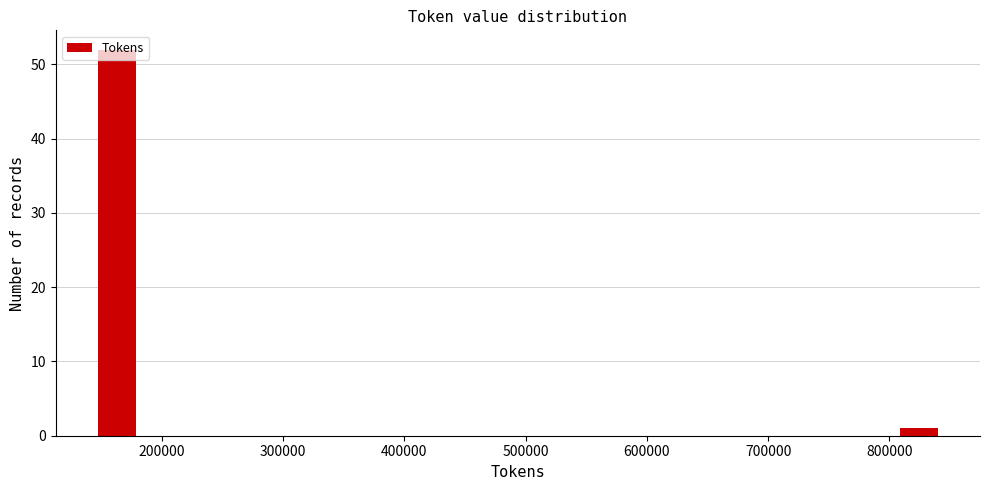

Around what value on the x-axis is the tallest bar? Give the approximate position of its centre, as read against the axis.

160000